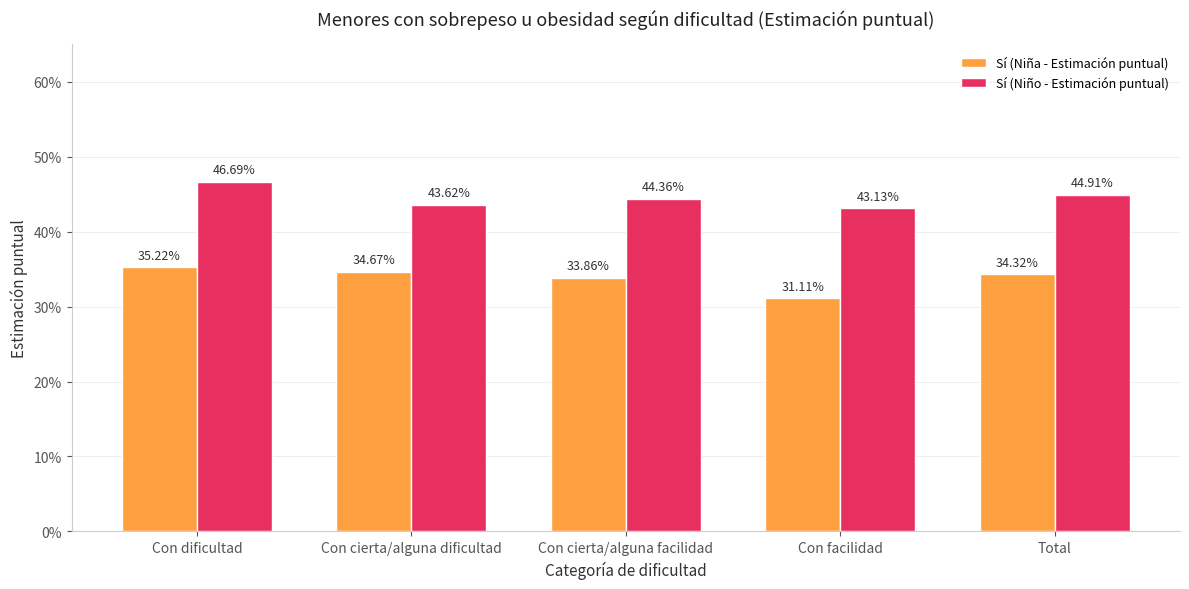

Are the bars horizontal?

No